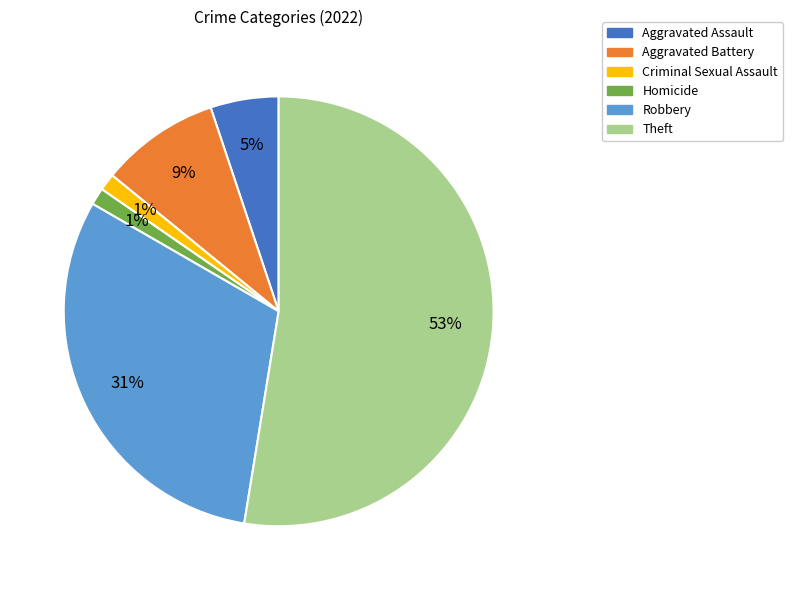

The Aggravated Assault slice represents 5% of the pie. True or false?

True